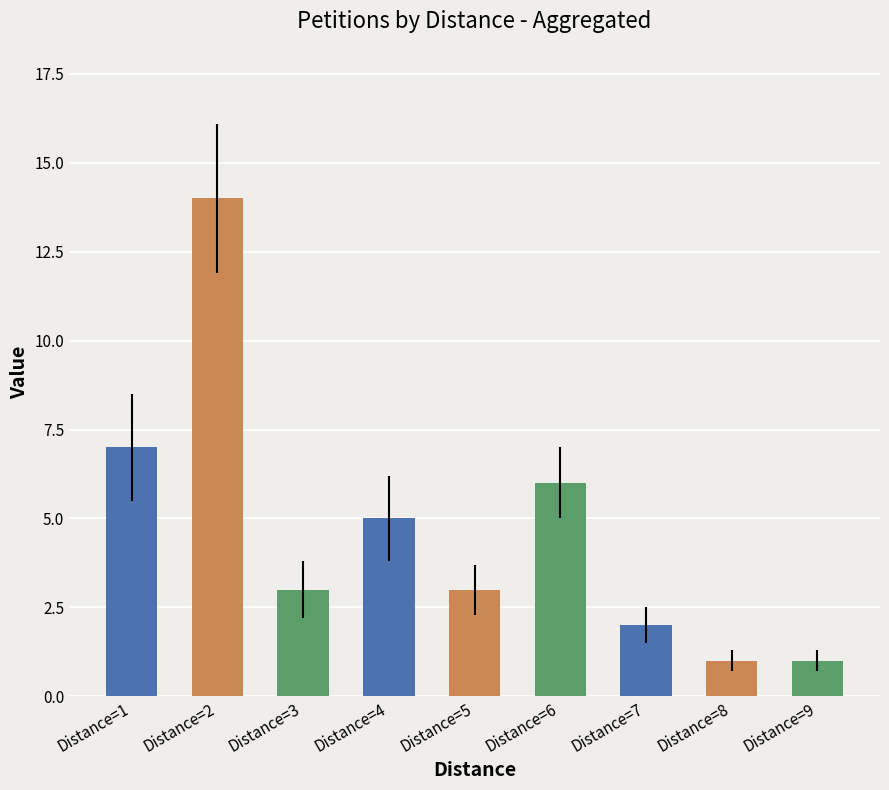

What is the greatest value displayed?

14